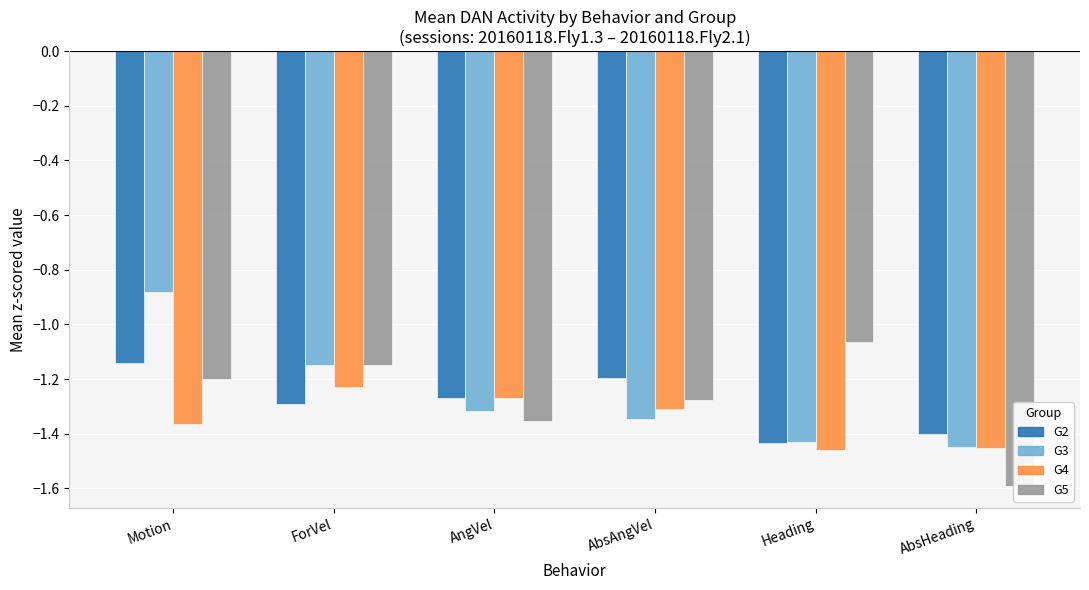

What is the average value of the G4 series?

-1.3